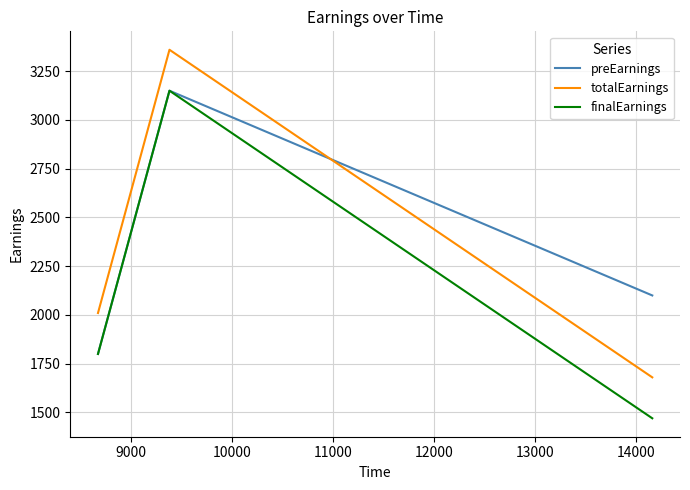

How many series are shown in this chart?

3